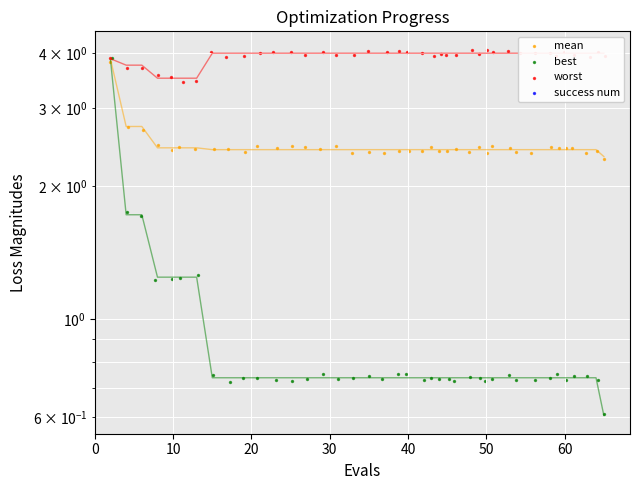

Is the value of best at 30 greater than the value of success num at 60?

Yes